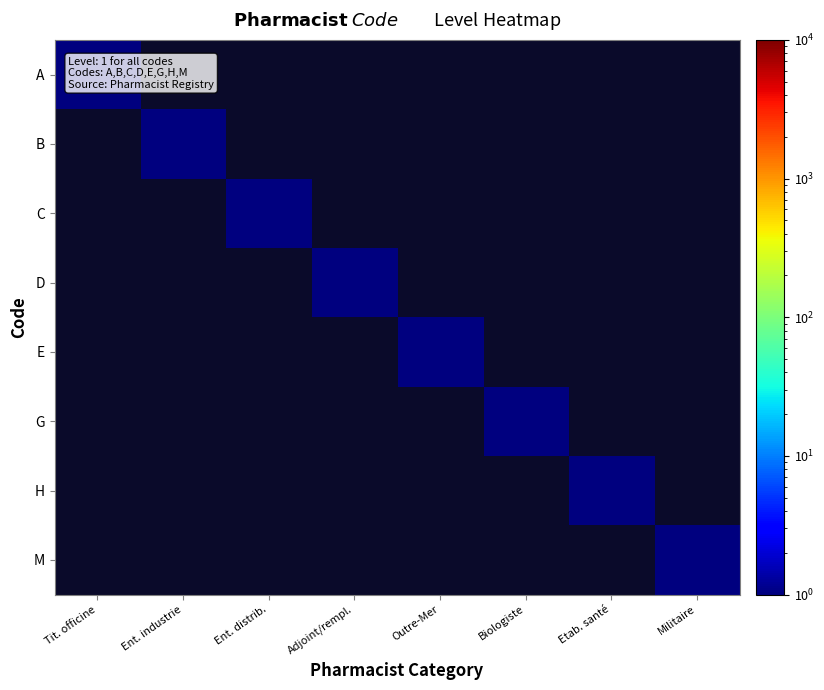

Reading left to right, what are all the values shown in this chart?

A: Tit. officine=1	Ent. industrie=0	Ent. distrib.=0	Adjoint/rempl.=0	Outre-Mer=0	Biologiste=0	Etab. santé=0	Militaire=0
B: Tit. officine=0	Ent. industrie=1	Ent. distrib.=0	Adjoint/rempl.=0	Outre-Mer=0	Biologiste=0	Etab. santé=0	Militaire=0
C: Tit. officine=0	Ent. industrie=0	Ent. distrib.=1	Adjoint/rempl.=0	Outre-Mer=0	Biologiste=0	Etab. santé=0	Militaire=0
D: Tit. officine=0	Ent. industrie=0	Ent. distrib.=0	Adjoint/rempl.=1	Outre-Mer=0	Biologiste=0	Etab. santé=0	Militaire=0
E: Tit. officine=0	Ent. industrie=0	Ent. distrib.=0	Adjoint/rempl.=0	Outre-Mer=1	Biologiste=0	Etab. santé=0	Militaire=0
G: Tit. officine=0	Ent. industrie=0	Ent. distrib.=0	Adjoint/rempl.=0	Outre-Mer=0	Biologiste=1	Etab. santé=0	Militaire=0
H: Tit. officine=0	Ent. industrie=0	Ent. distrib.=0	Adjoint/rempl.=0	Outre-Mer=0	Biologiste=0	Etab. santé=1	Militaire=0
M: Tit. officine=0	Ent. industrie=0	Ent. distrib.=0	Adjoint/rempl.=0	Outre-Mer=0	Biologiste=0	Etab. santé=0	Militaire=1